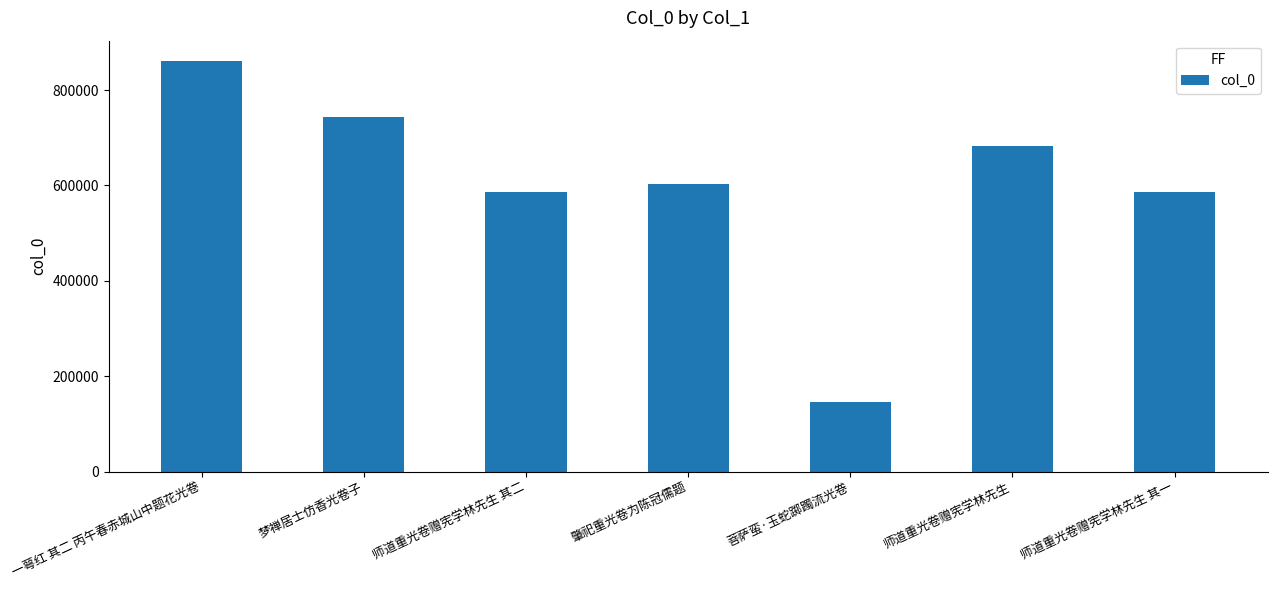

What is the ratio of the value at 肇祀重光卷为陈冠儒题 to the value at 梦禅居士仿香光卷子?

0.8